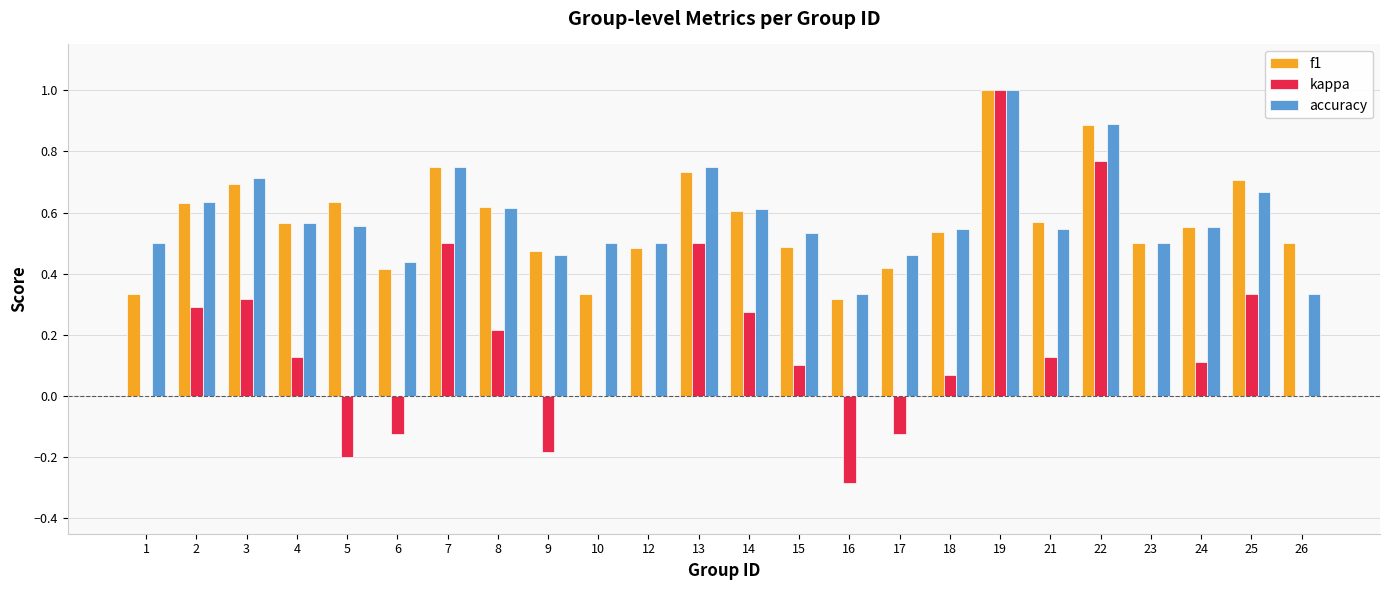

True or false: accuracy has a value of 0.3 at 16.

True